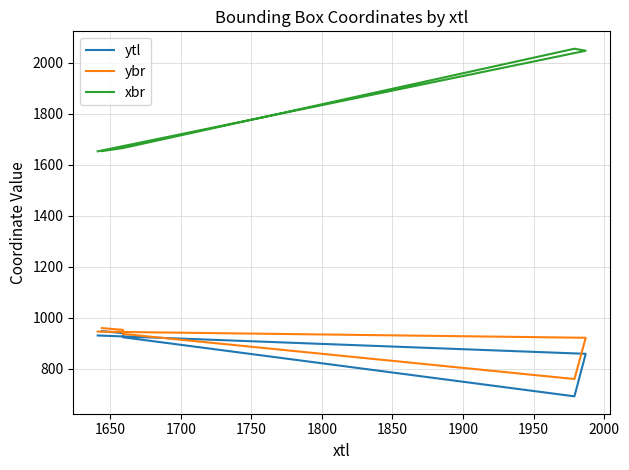

How many distinct data groups are displayed?

3